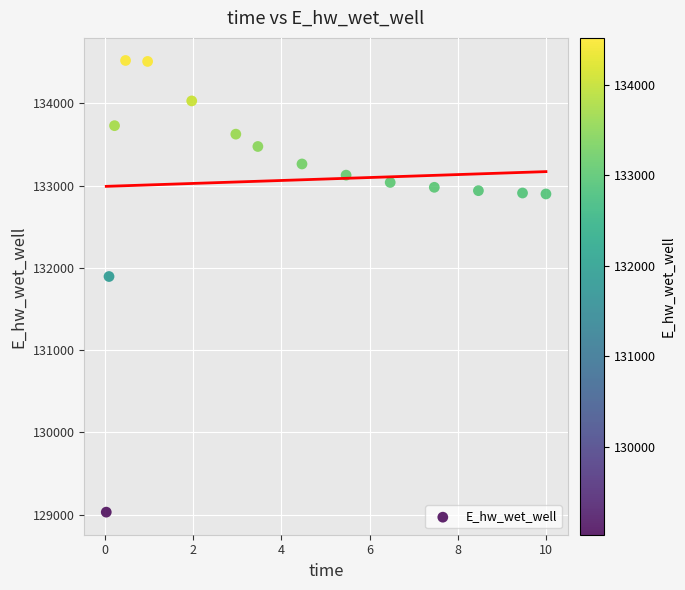

What Y value in the scatter plot is closest to 131775?

131894.3